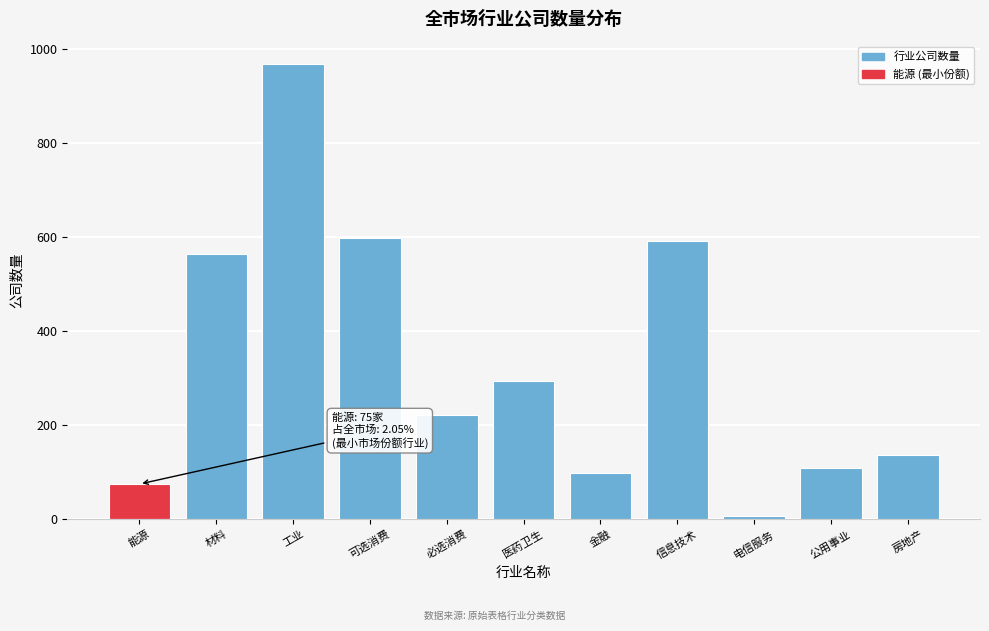

Reading left to right, what are all the values shown in this chart?

能源=75	材料=565	工业=968	可选消费=598	必选消费=223	医药卫生=295	金融=99	信息技术=593	电信服务=6	公用事业=109	房地产=136